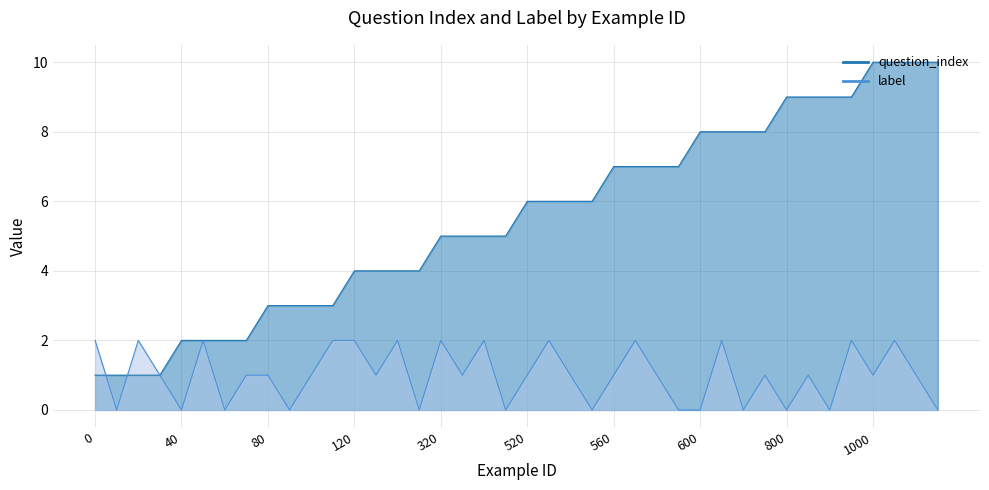

How many label values are between 0 and 2?

40